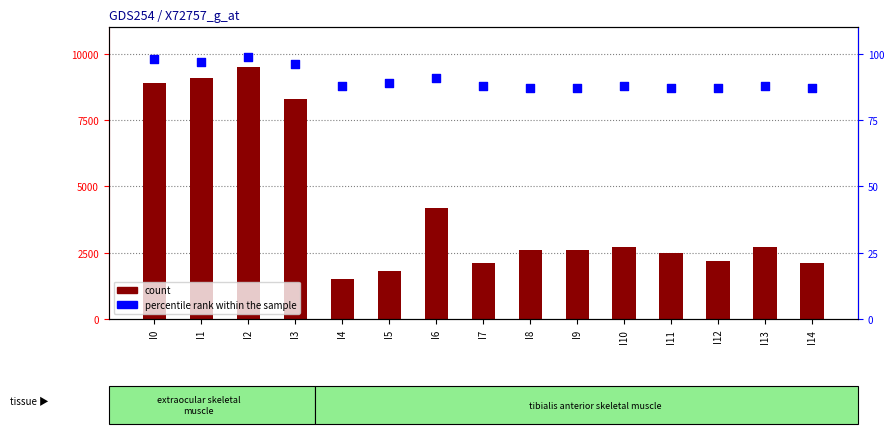

Which series has the widest spread of Y values?

count